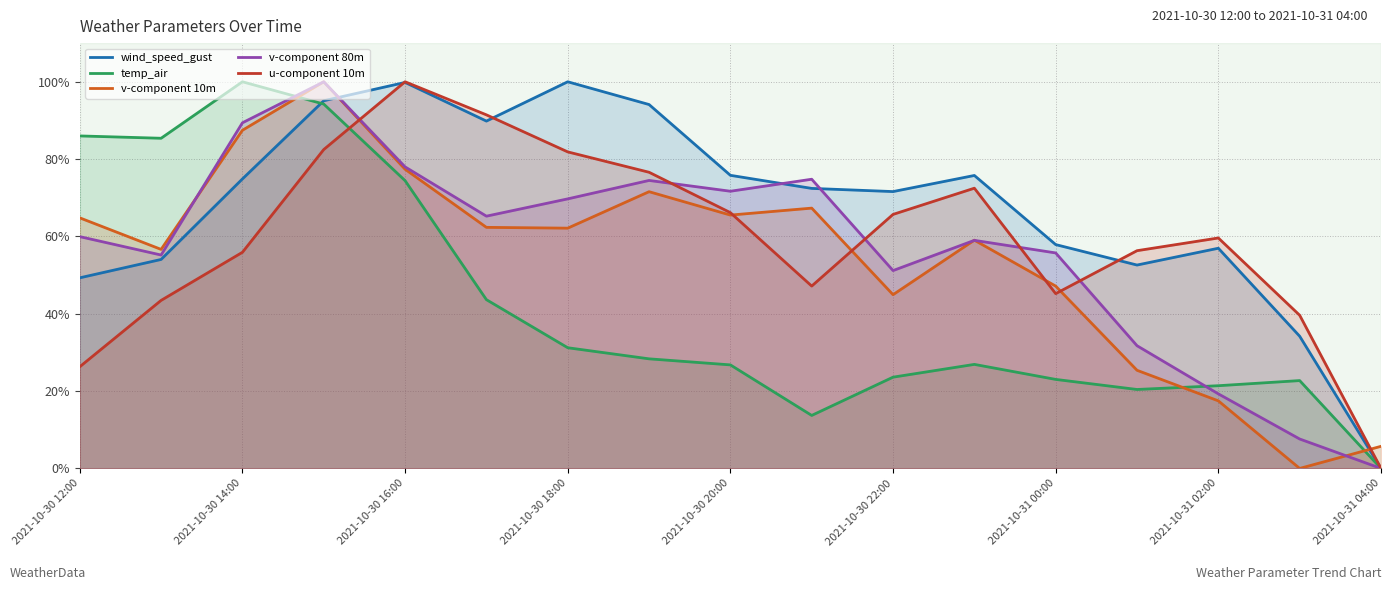

What is the difference between the second highest and second lowest values in the temp_air series?

80.5